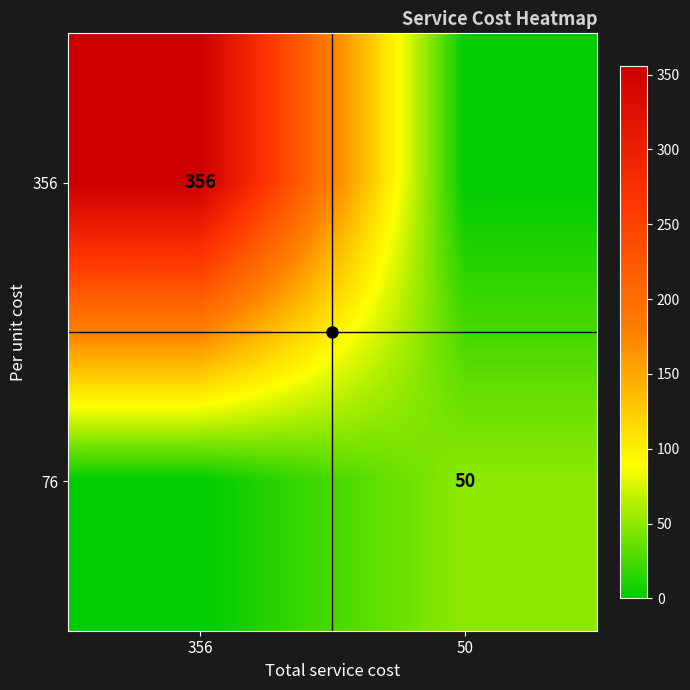

At which label is 76 closest to 25?

356